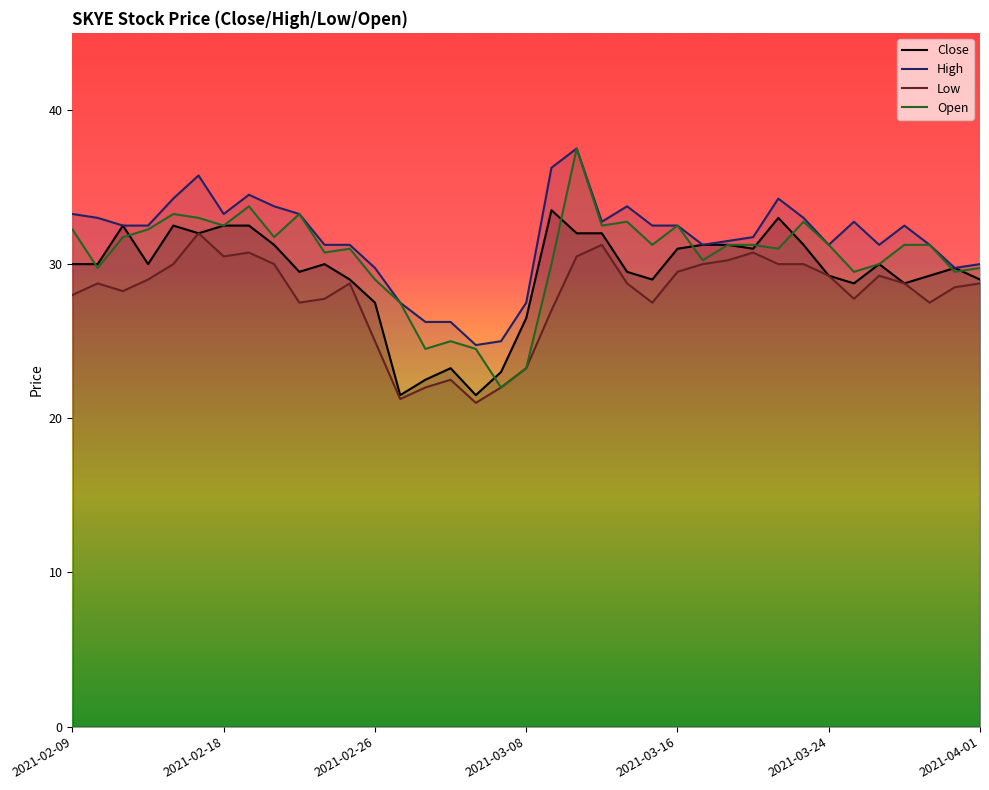

Rank the series by their average value, from highest to lowest.

High, Open, Close, Low